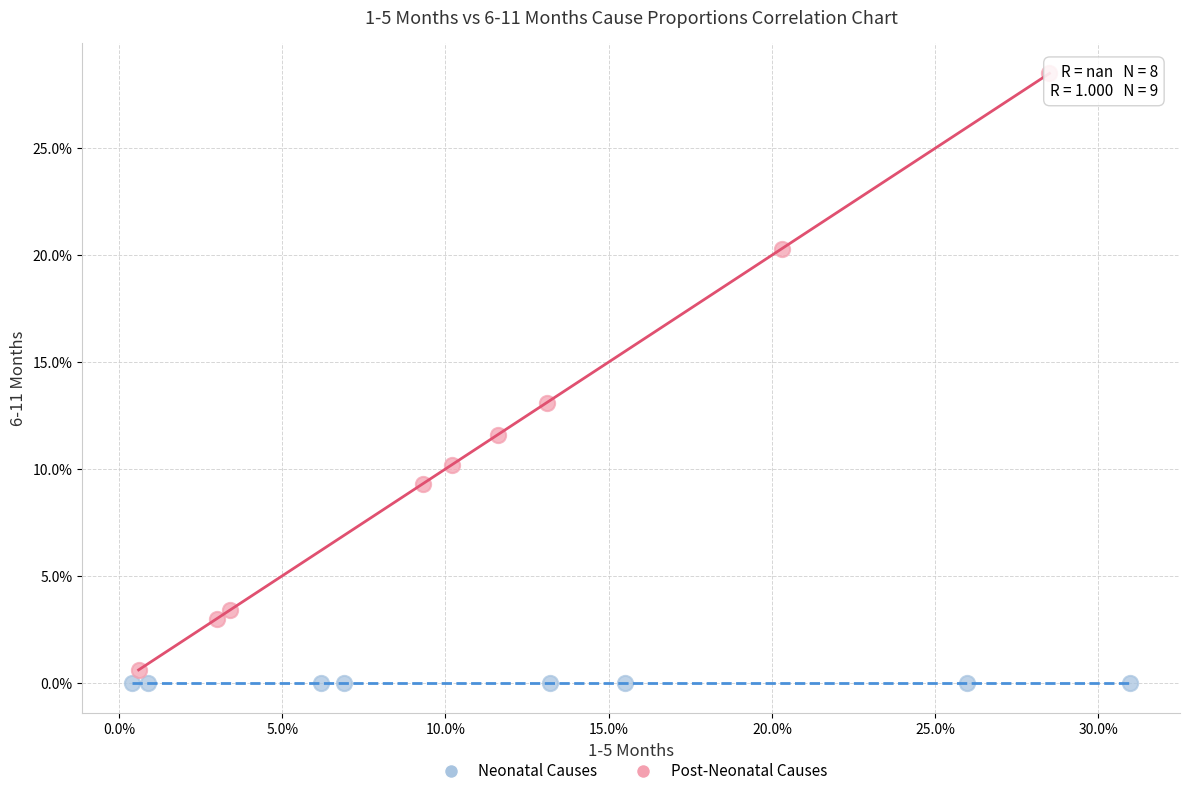

What are all the series names shown in the legend?

Neonatal Causes, Post-Neonatal Causes